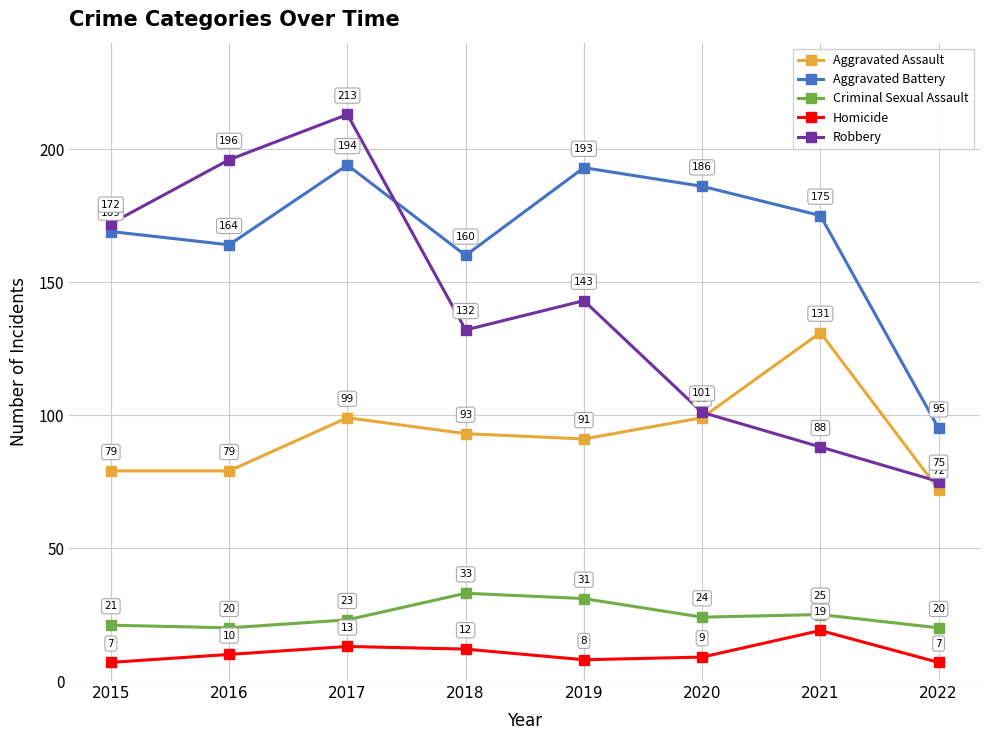

Which series has the largest total across all categories?

Aggravated Battery